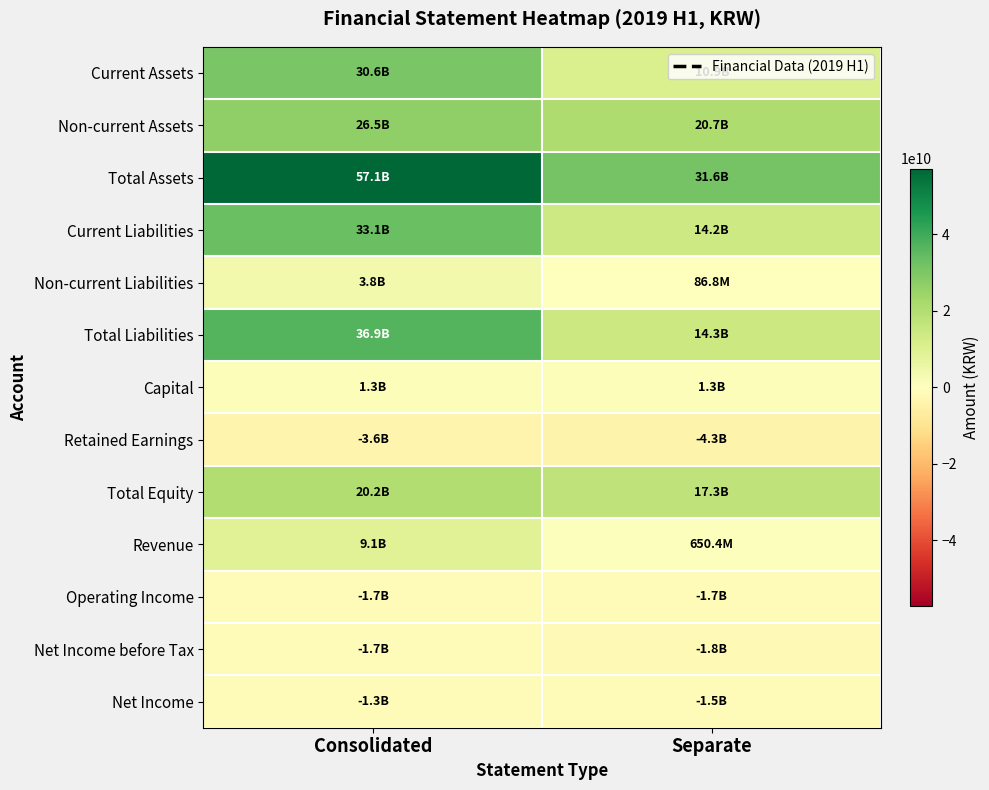

At how many categories does at least one series exceed 30383480331?

2